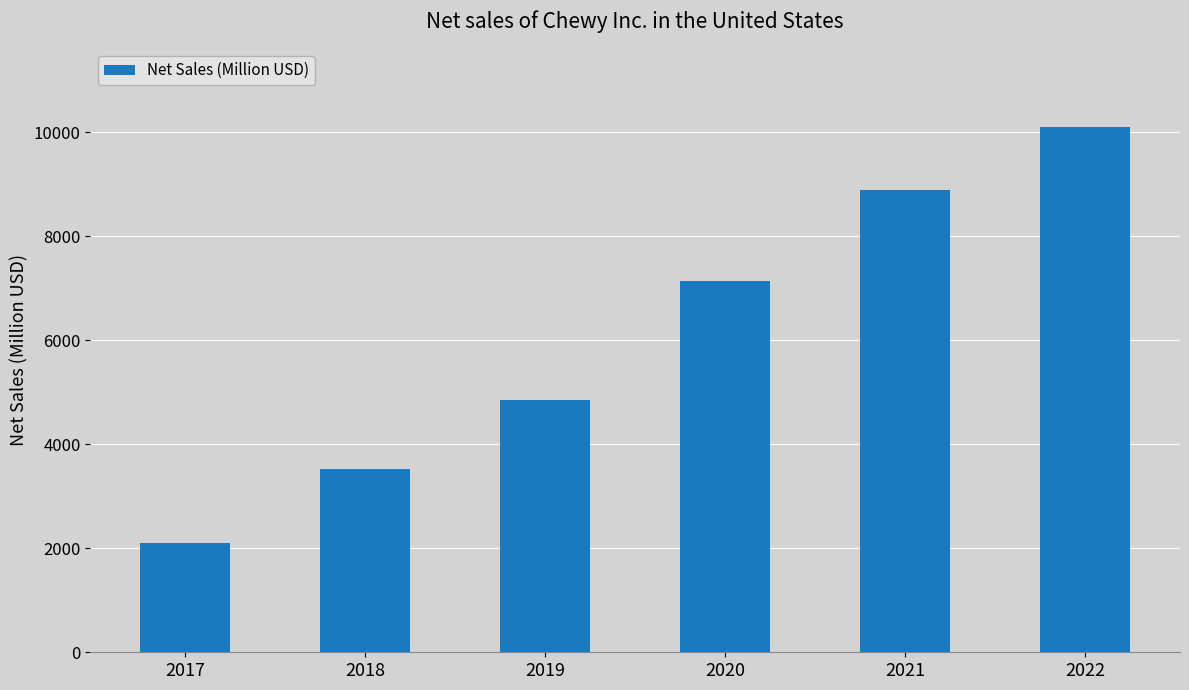

What is the value of the 5th bar from the left?

8890.8